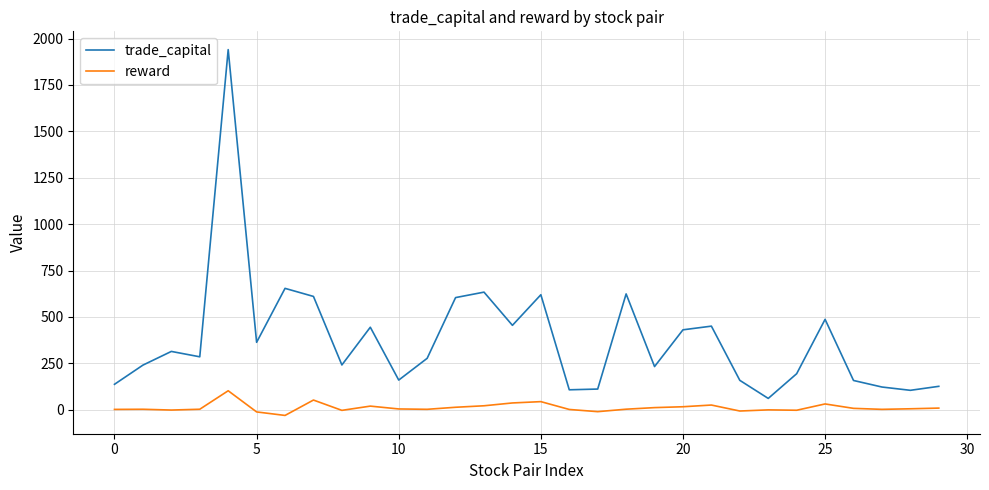

Which series has the widest spread of values?

trade_capital